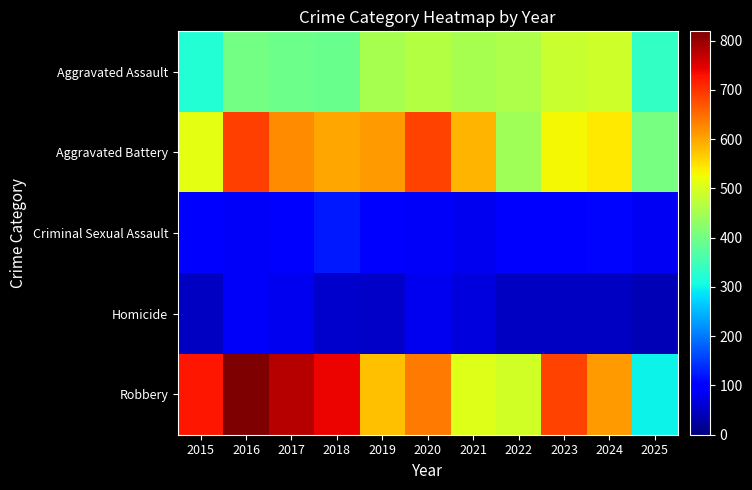

What is the spread (max minus min) of values at 2023?

639